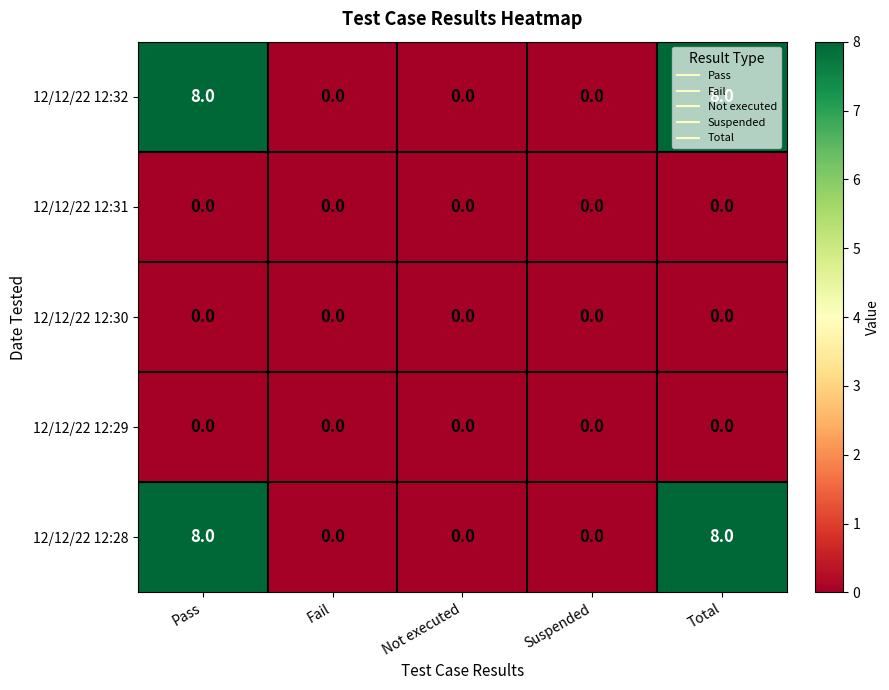

What is the difference between the maximum and minimum values in the 12/12/22 12:32 series?

8